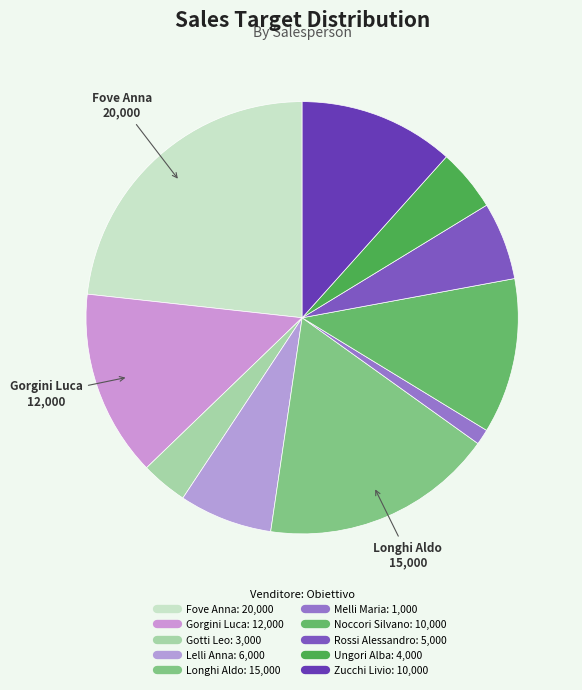

True or false: Longhi Aldo accounts for 26% of the total.

False